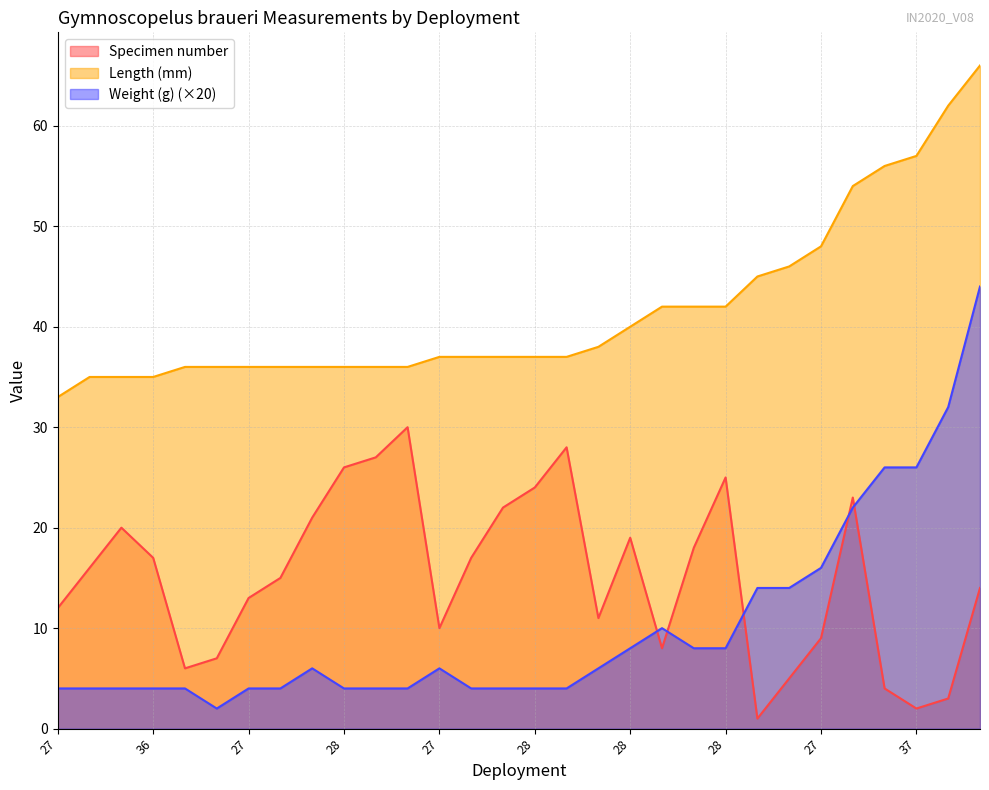

What are all the series names shown in the legend?

Specimen number, Length (mm), Weight (g) (×20)